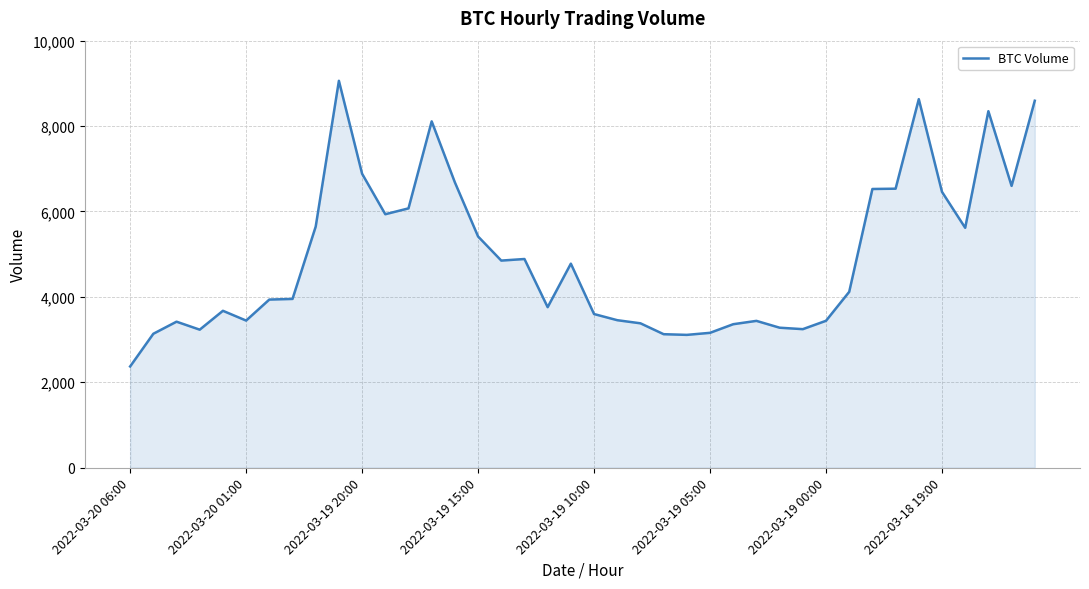

What is the difference between the maximum and minimum values?

6691